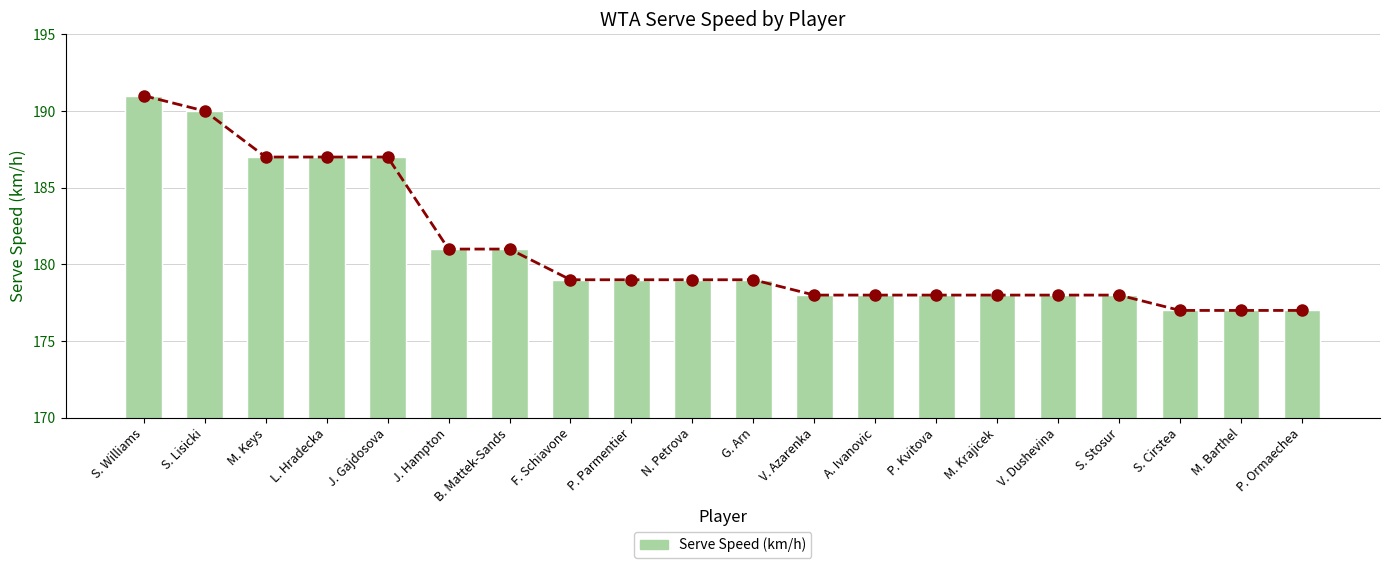

How many data points does each series have?

20